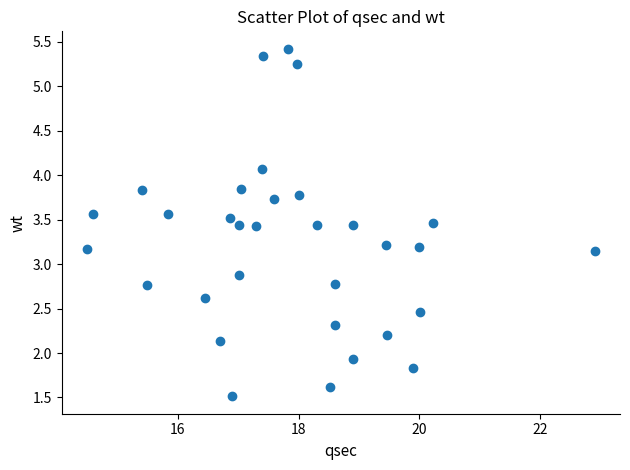

What is the range of Y values (max minus min)?

3.9